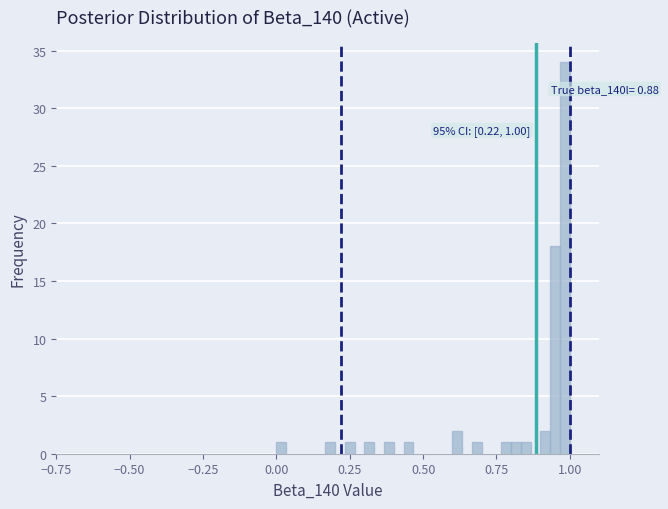

Read against the x-axis, roughly where is the centre of the tallest bar?

1.00